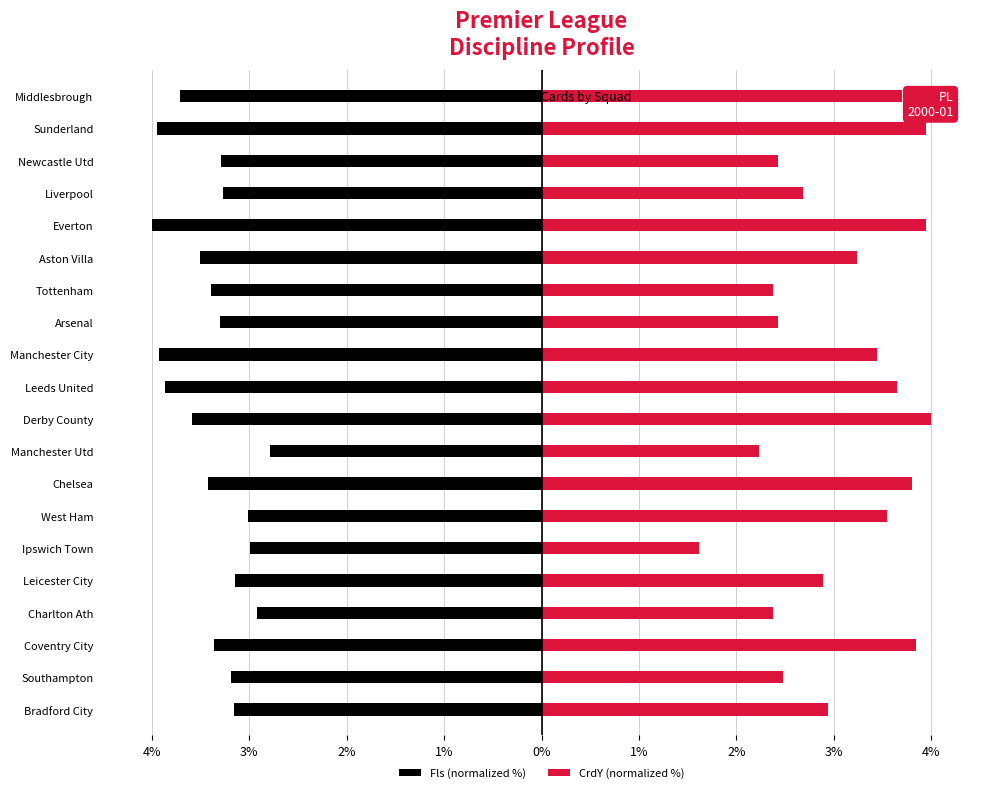

Is it true that CrdY (normalized %) equals 1.0 at 4%?

False